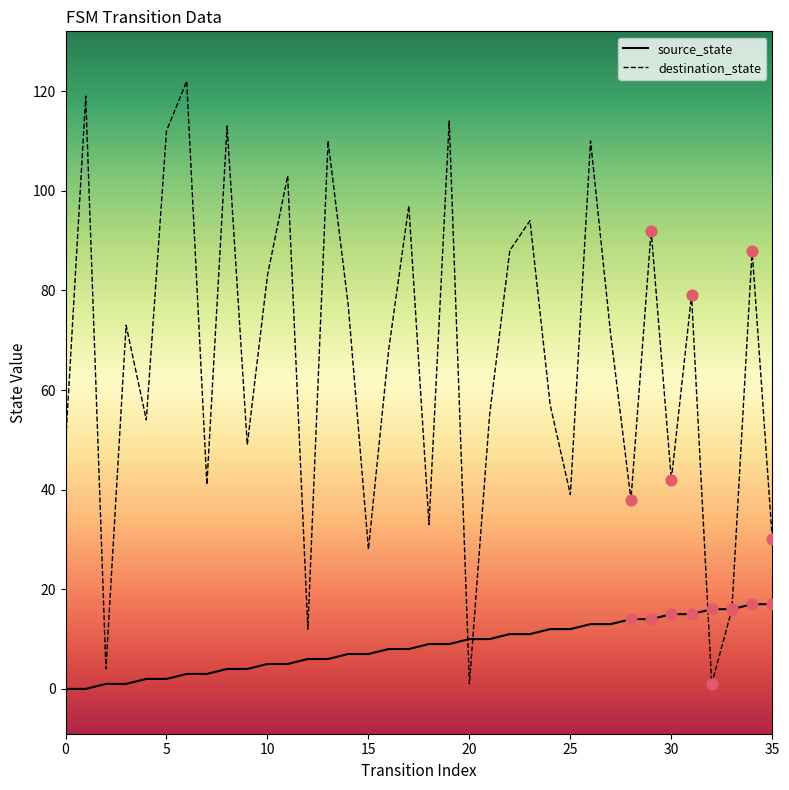

At how many categories does at least one series exceed 84?

13